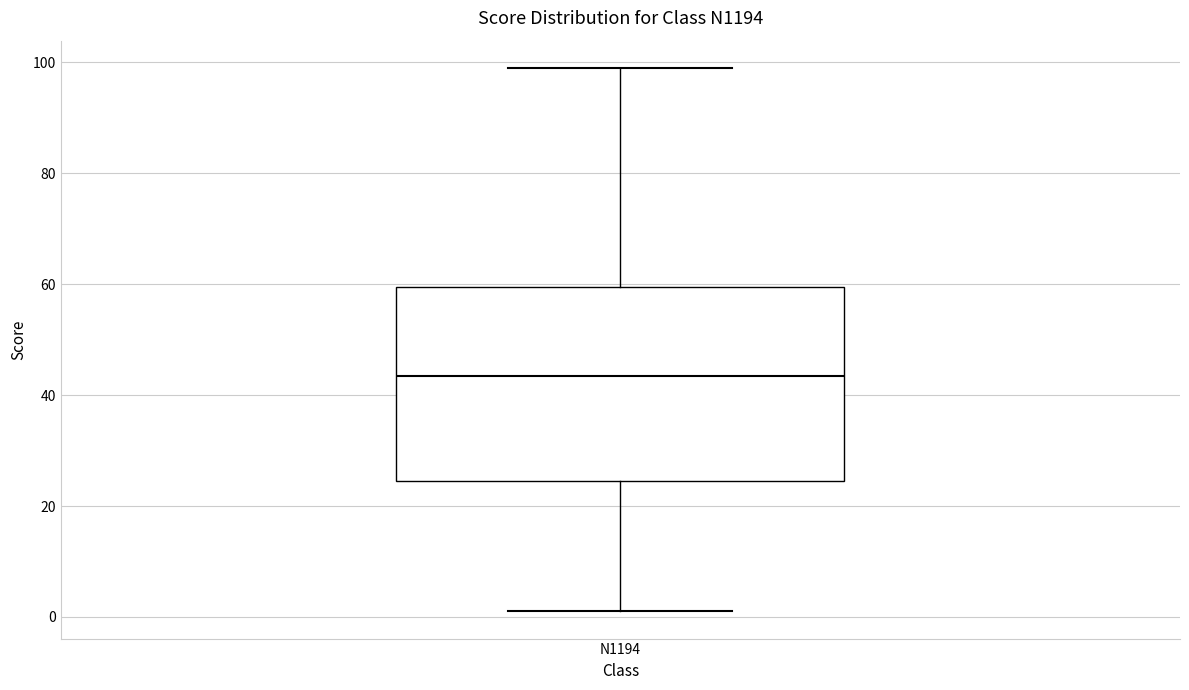

Where does the lower whisker of the box for N1194 end on the y-axis? The values are not printed on the chart, so give them approximately, as read against the axis.

2